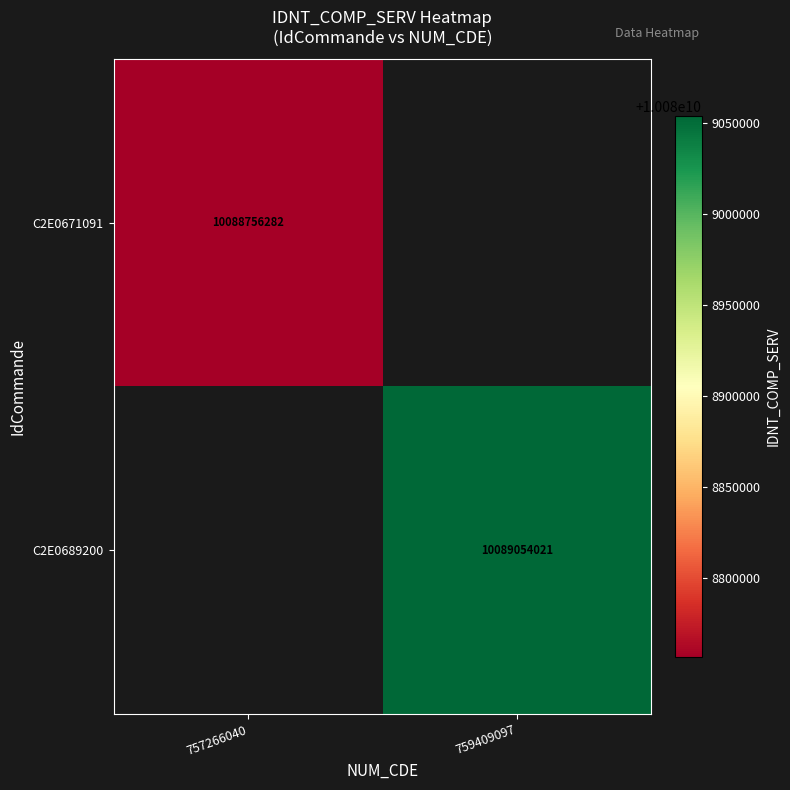

At which category does the chart reach its peak across all series?

759409097